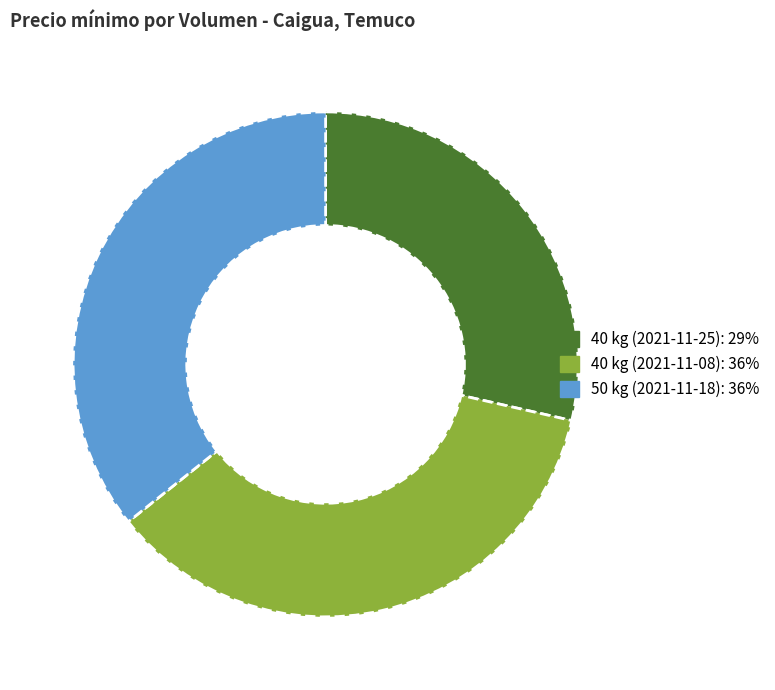

The 40 kg (2021-11-25): 29% slice represents 21% of the pie. True or false?

False